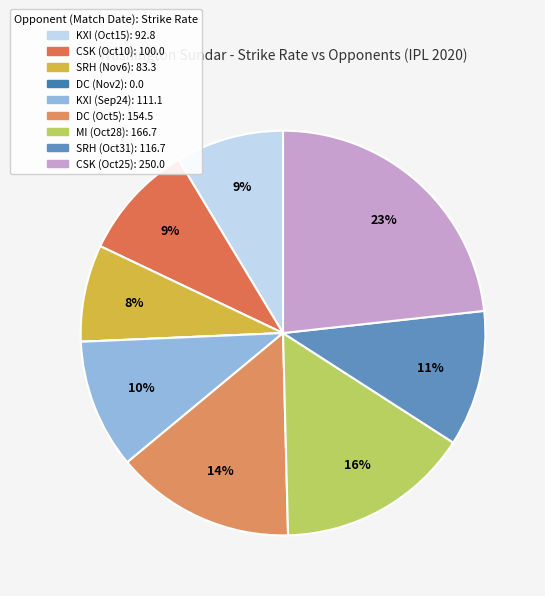

How many slices are in this pie chart?

9